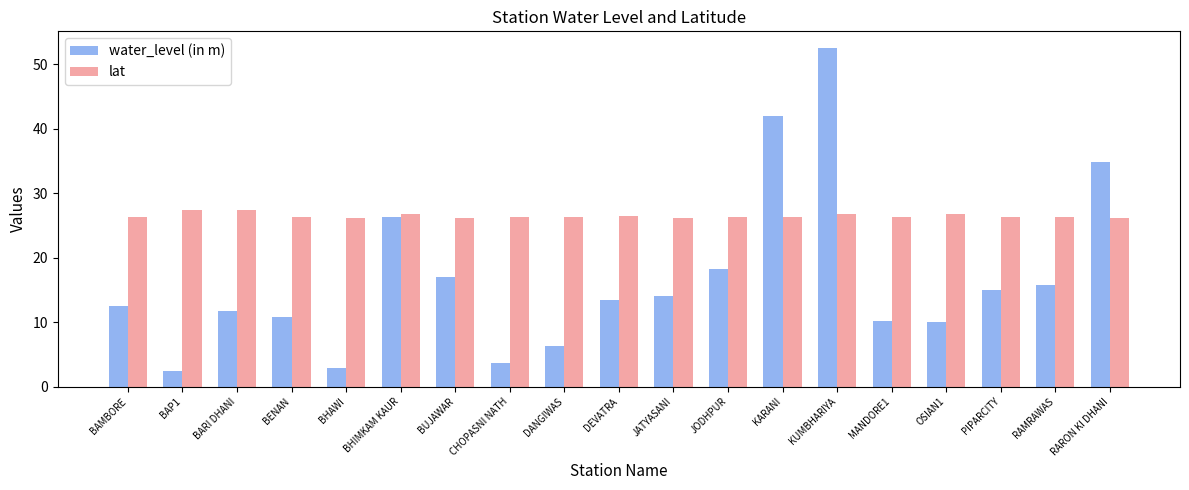

At which label is water_level (in m) closest to 27?

BHIMKAM KAUR